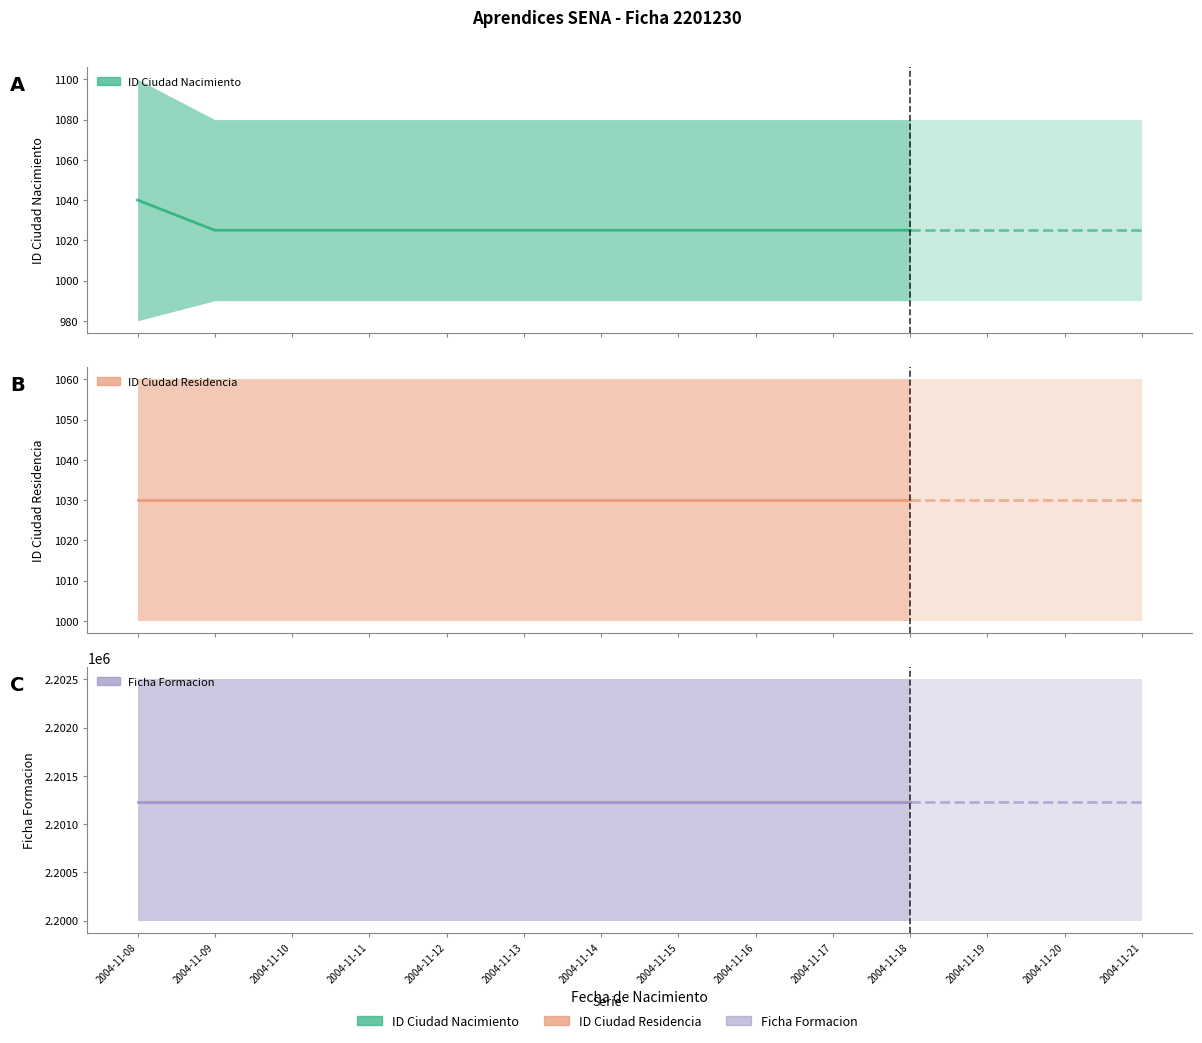

Does the chart have visible grid lines?

No